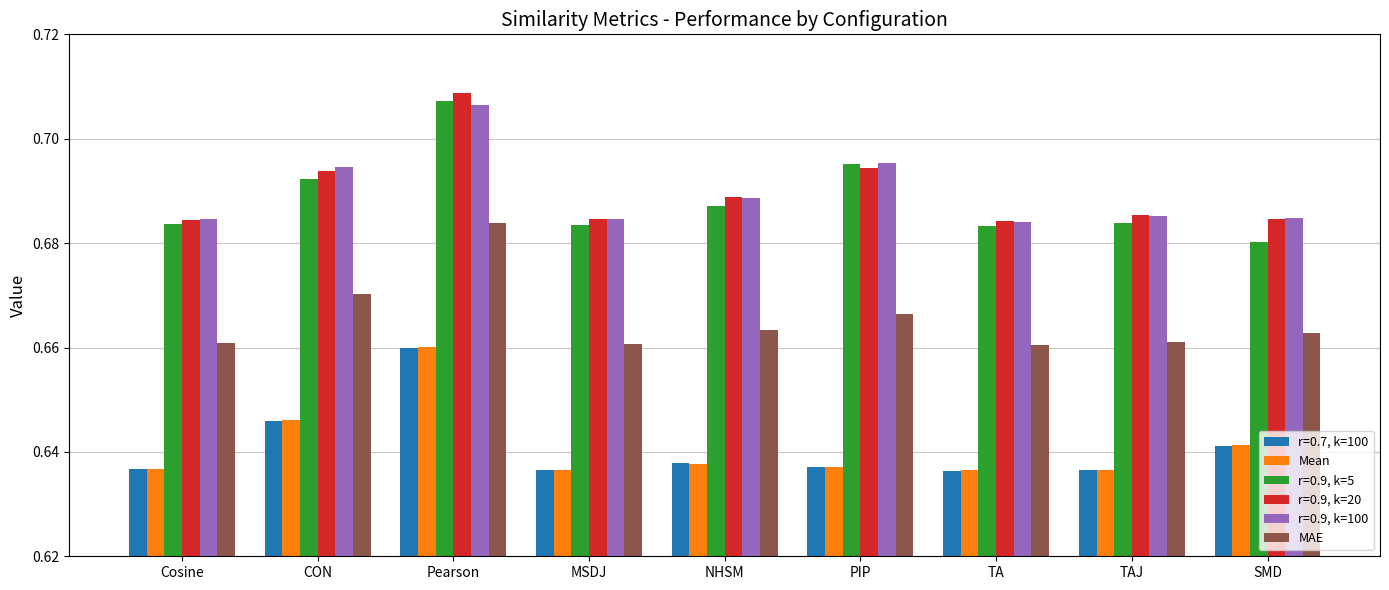

At which category is the sum across all series the highest?

Pearson